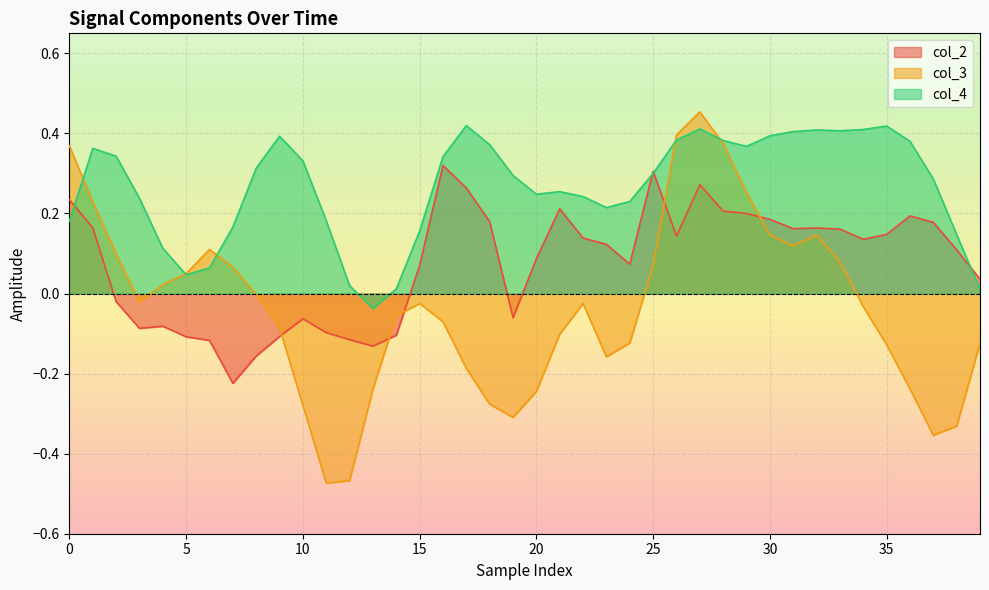

Reading right to left, list all the values displayed in this chart.

col_2: 0.0	0.1	0.2	0.2	0.1	0.1	0.2	0.2	0.2	0.2	0.2	0.2	0.3	0.1	0.3	0.1	0.1	0.1	0.2	0.1	-0.1	0.2	0.3	0.3	0.1	-0.1	-0.1	-0.1	-0.1	-0.1	-0.1	-0.2	-0.2	-0.1	-0.1	-0.1	-0.1	-0.0	0.2	0.2
col_3: -0.1	-0.3	-0.4	-0.2	-0.1	-0.0	0.1	0.1	0.1	0.1	0.3	0.4	0.5	0.4	0.1	-0.1	-0.2	-0.0	-0.1	-0.2	-0.3	-0.3	-0.2	-0.1	-0.0	-0.1	-0.2	-0.5	-0.5	-0.3	-0.1	-0.0	0.1	0.1	0.1	0.0	-0.0	0.1	0.2	0.4
col_4: 0.0	0.1	0.3	0.4	0.4	0.4	0.4	0.4	0.4	0.4	0.4	0.4	0.4	0.4	0.3	0.2	0.2	0.2	0.3	0.2	0.3	0.4	0.4	0.3	0.2	0.0	-0.0	0.0	0.2	0.3	0.4	0.3	0.2	0.1	0.0	0.1	0.2	0.3	0.4	0.2